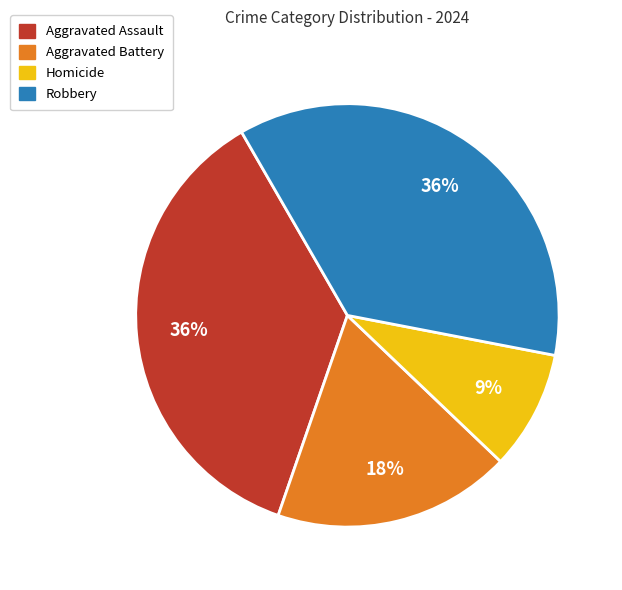

To the nearest percent, what is the average slice percentage?

25%